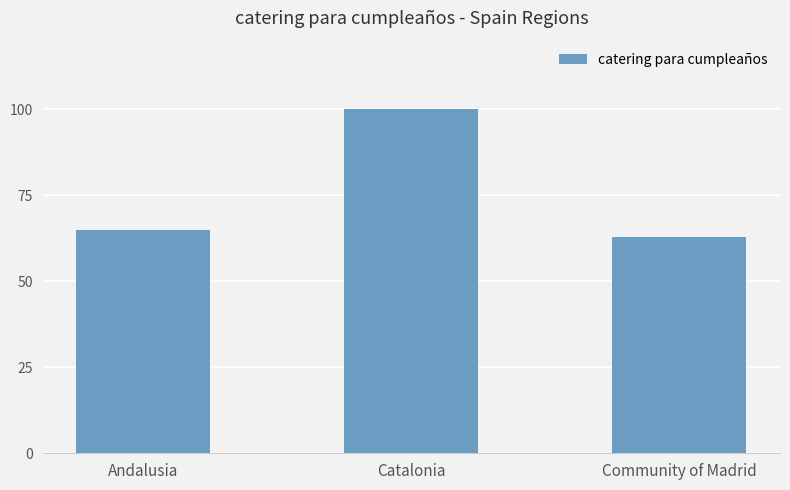

What is the label of the 3rd bar from the right?

Andalusia